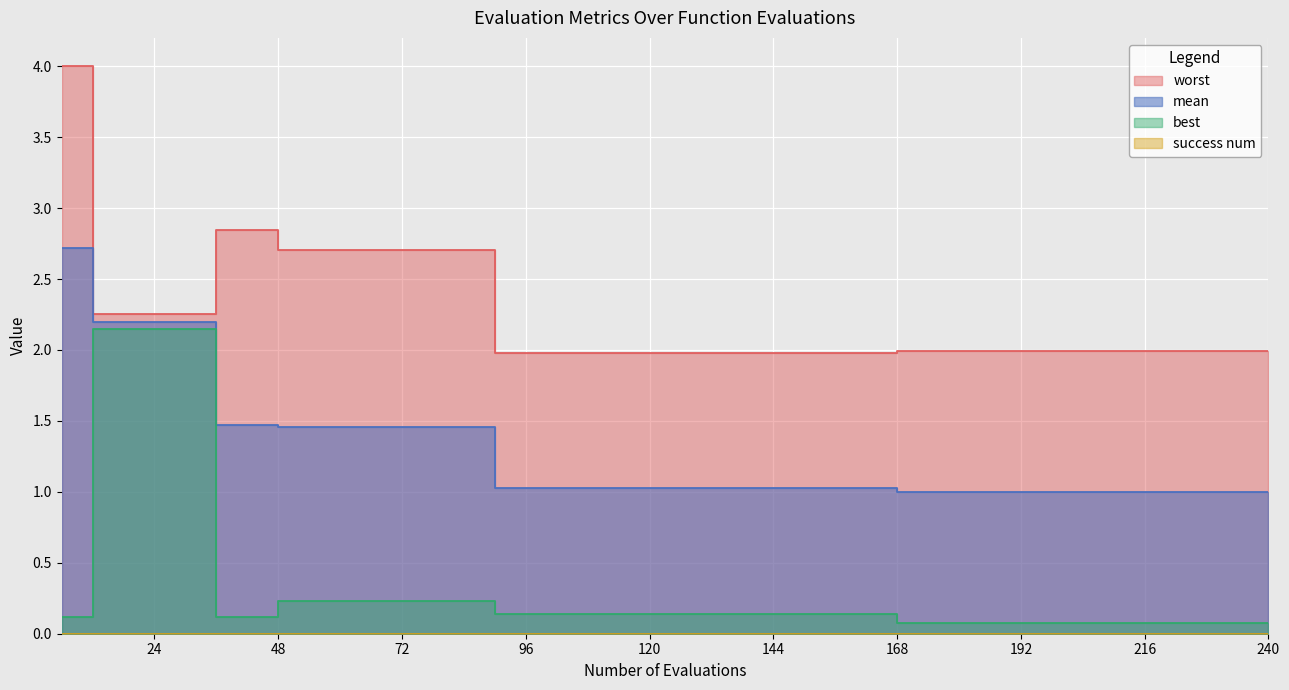

What is the total value across all series at 96?

3.1